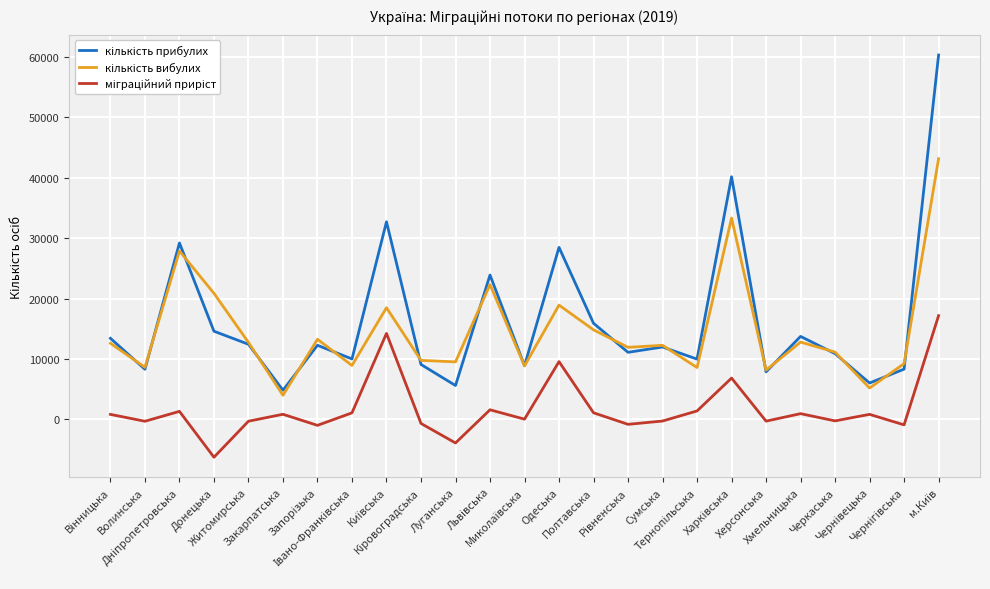

What is the maximum value shown in the chart?

60340